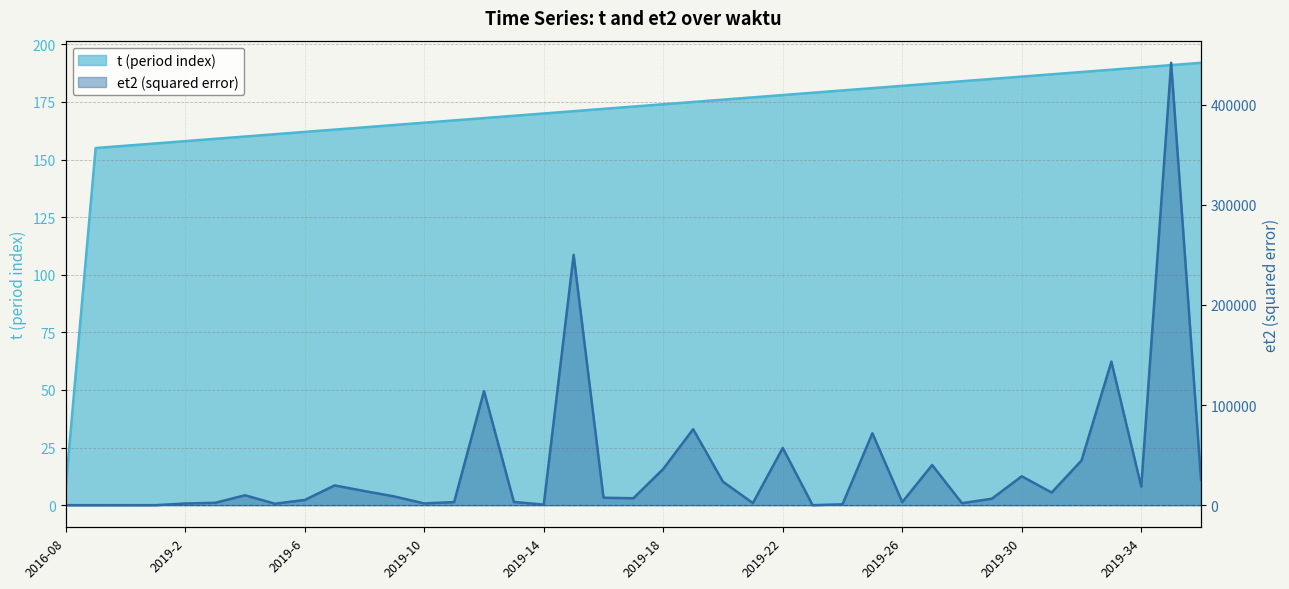

Which series has the widest spread of values?

et2